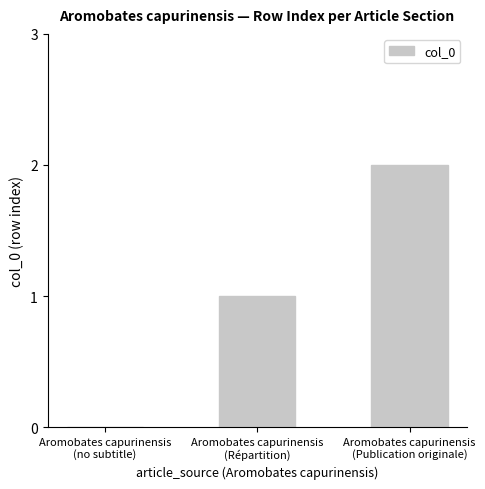

Is it true that the value at Aromobates capurinensis
(Publication originale) is 0?

False